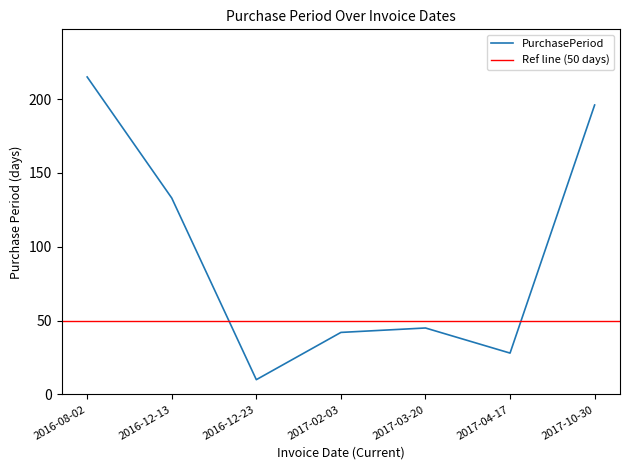

Rank the categories by value from highest to lowest.

2016-08-02, 2017-10-30, 2016-12-13, 2017-03-20, 2017-02-03, 2017-04-17, 2016-12-23